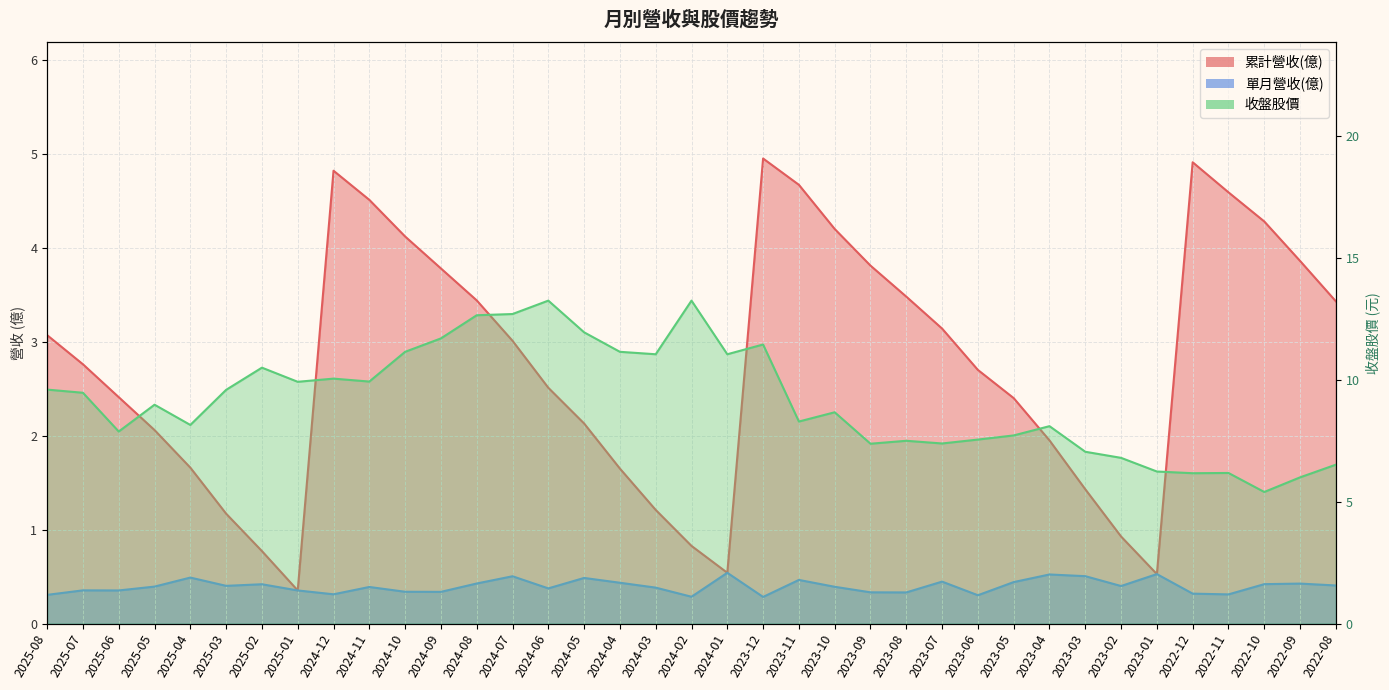

True or false: 收盤股價 has more than 0 interior local peaks.

True